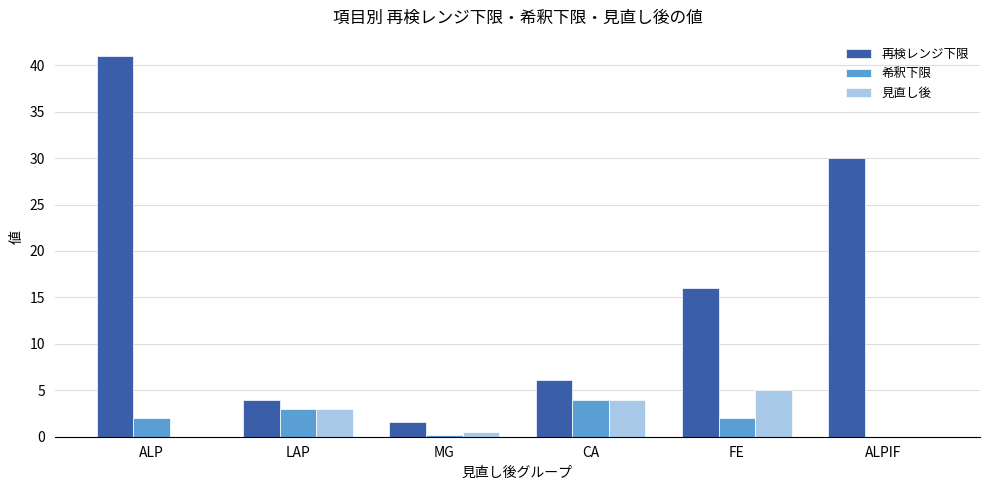

What is the difference between the 希釈下限 values at ALP and CA?

2.0